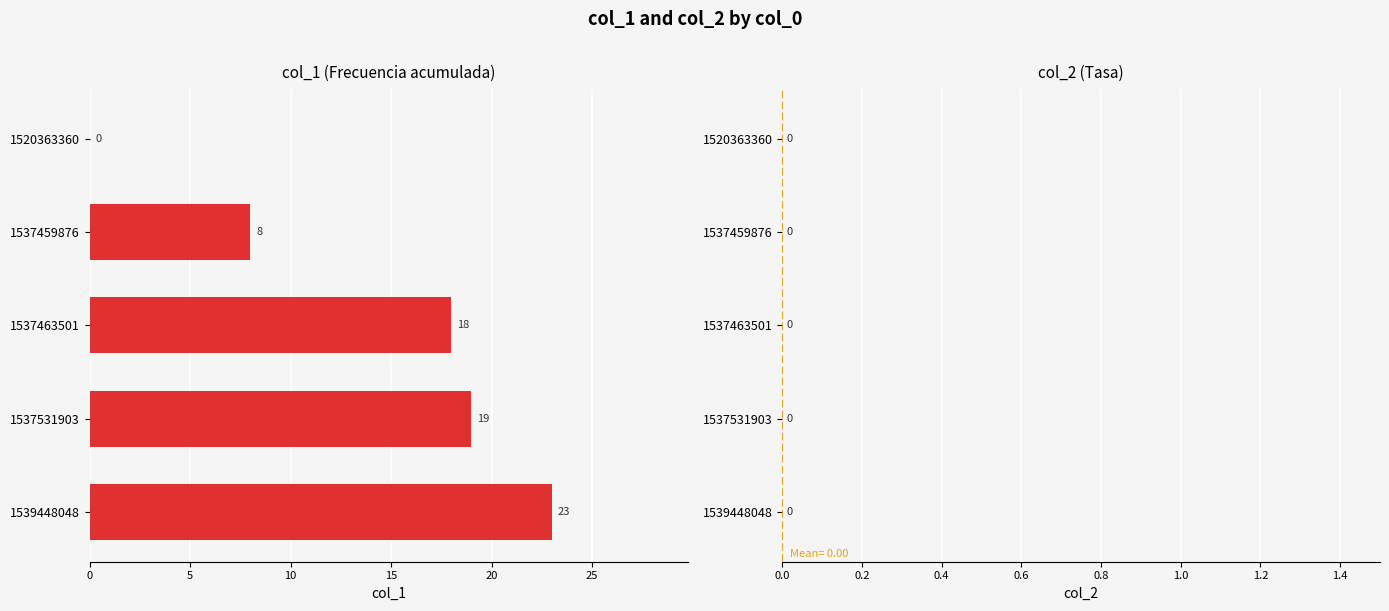

What is the ratio of the value at 1539448048 to the value at 1537531903?

1.2